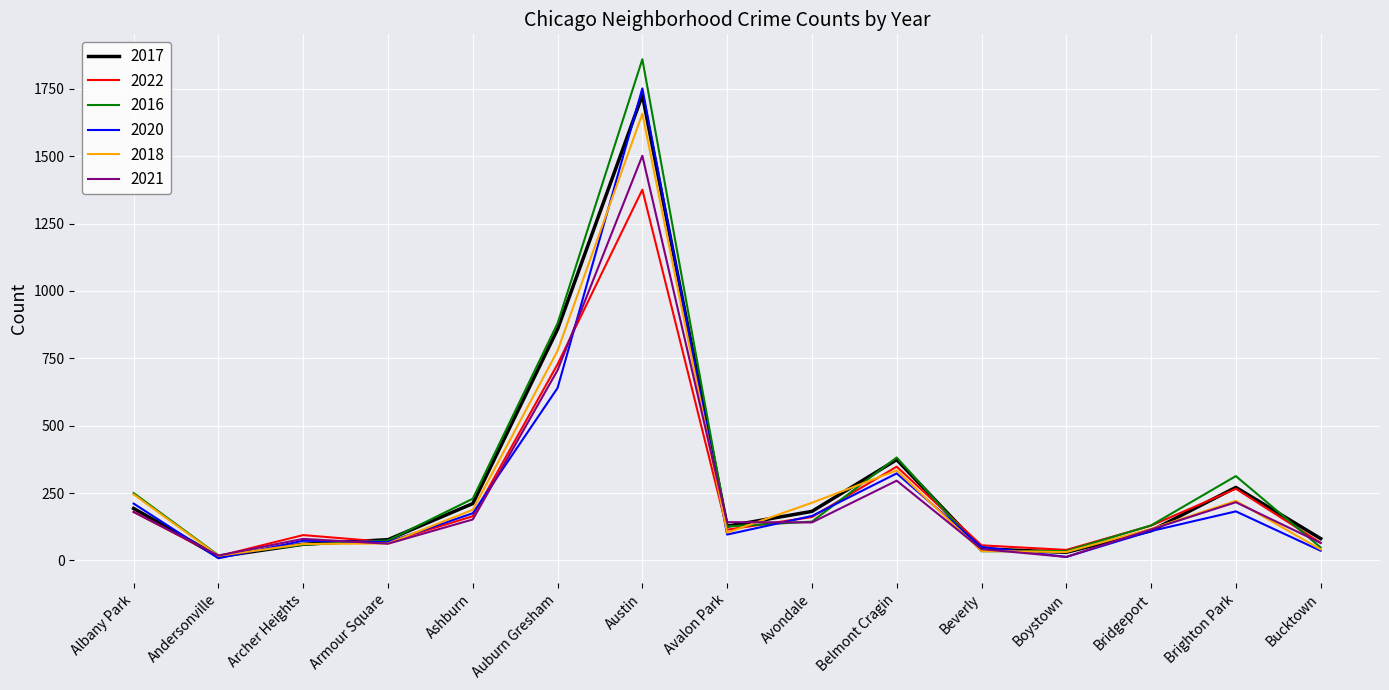

The value of 2018 at Ashburn is 188. True or false?

True